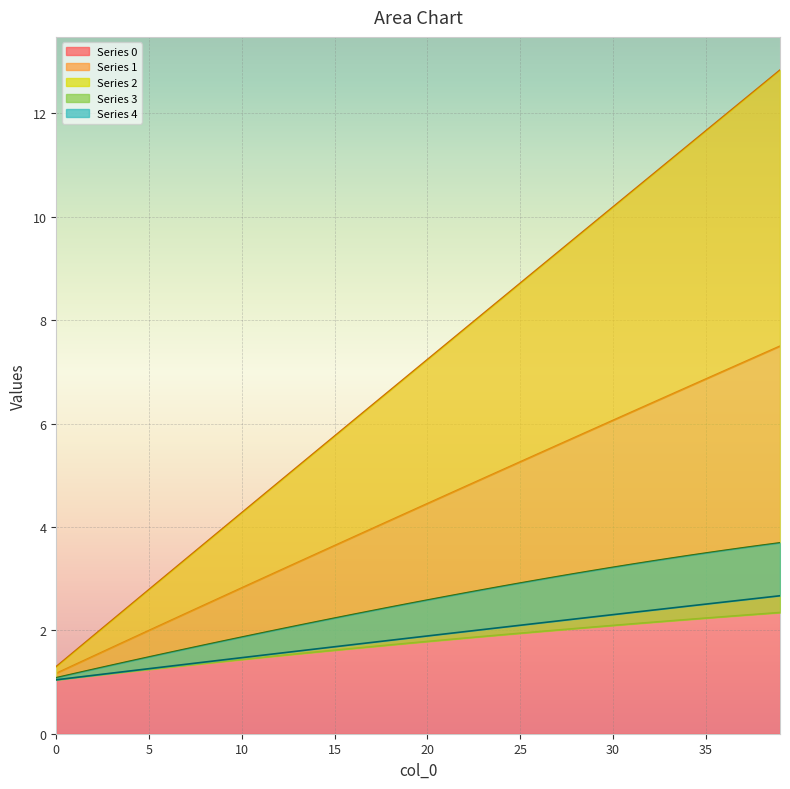

True or false: 0 has more than 1 interior local peaks.

False